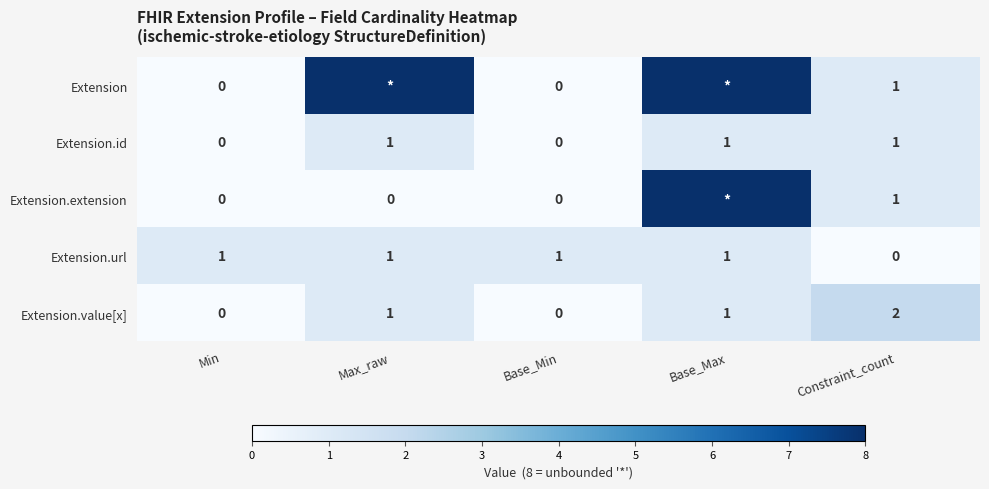

Between Base_Min and Constraint_count, which series saw the biggest shift?

Extension.value[x]